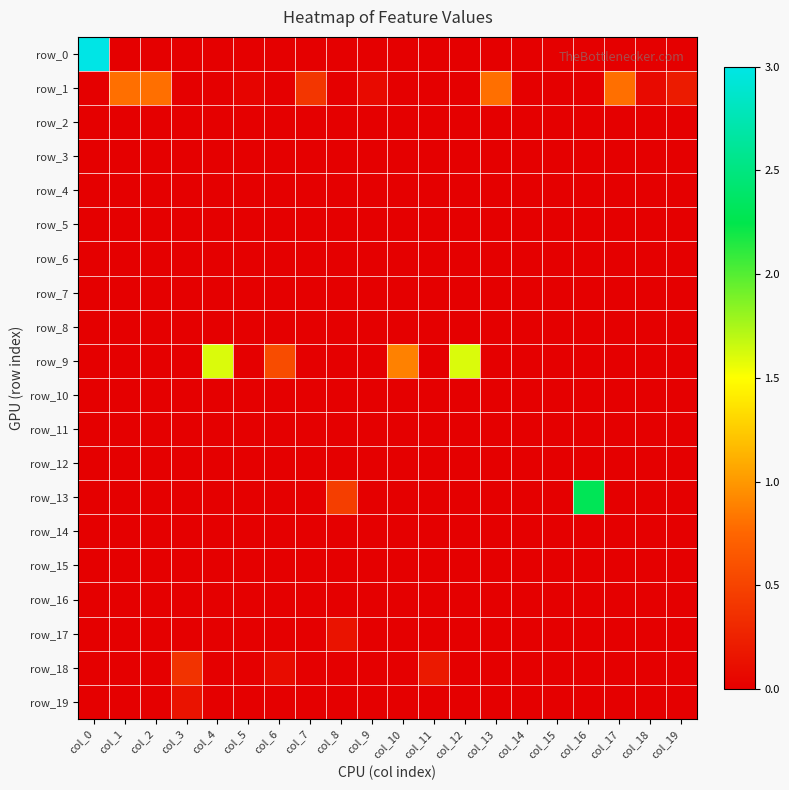

Is it true that row_13 equals 2.3 at col_16?

True